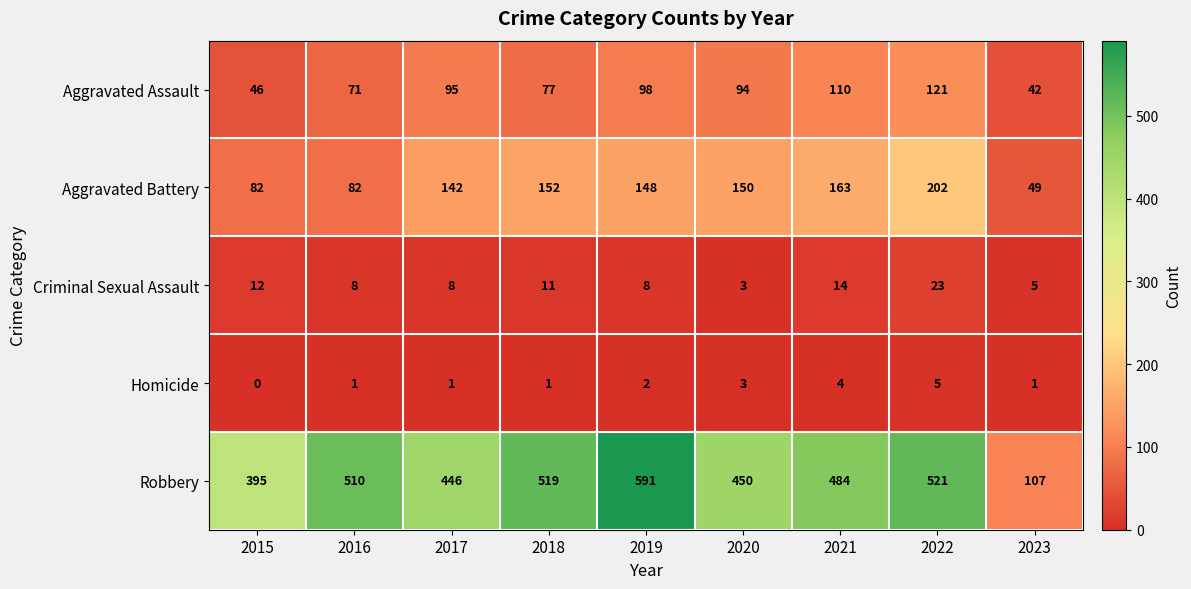

Rank the categories by Aggravated Assault value from lowest to highest.

2023, 2015, 2016, 2018, 2020, 2017, 2019, 2021, 2022